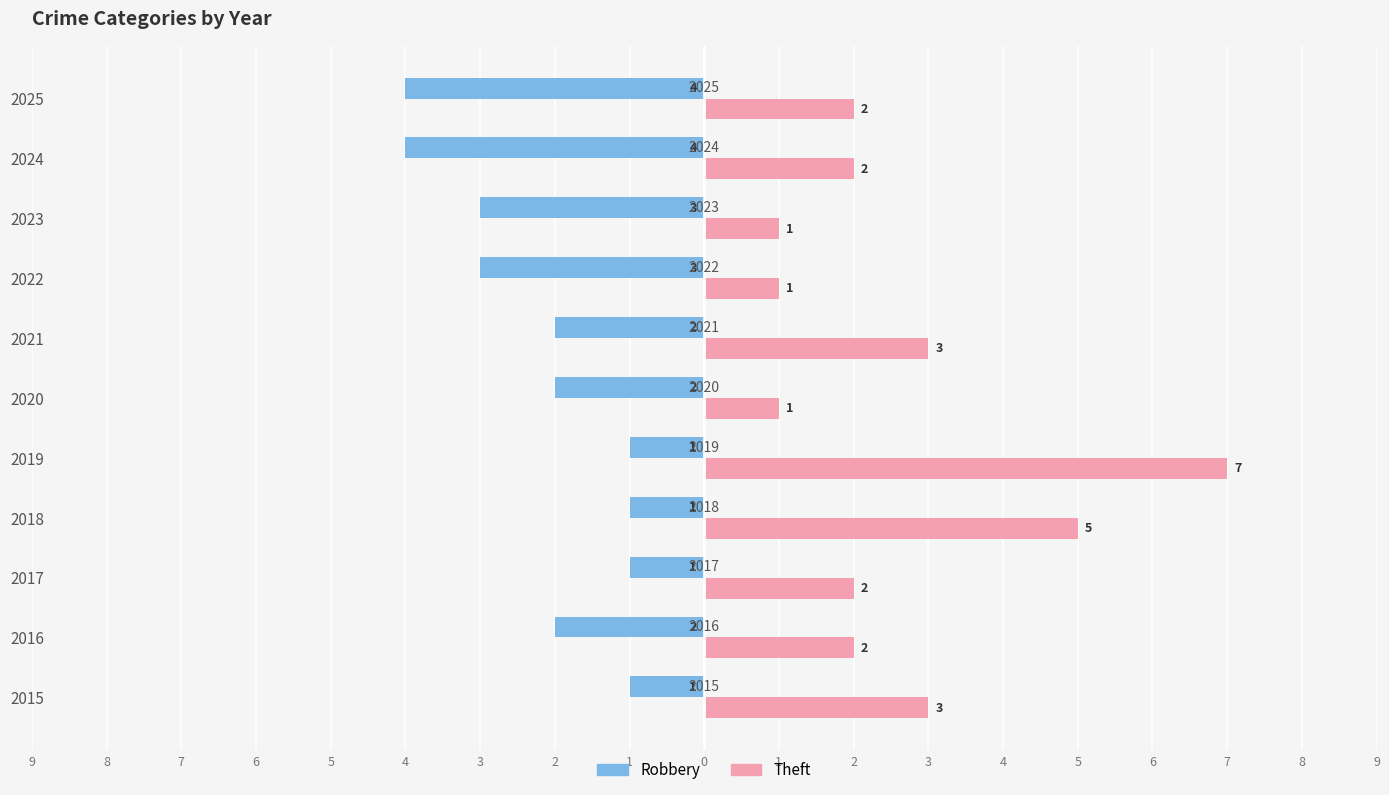

What are all the series names shown in the legend?

Robbery, Theft